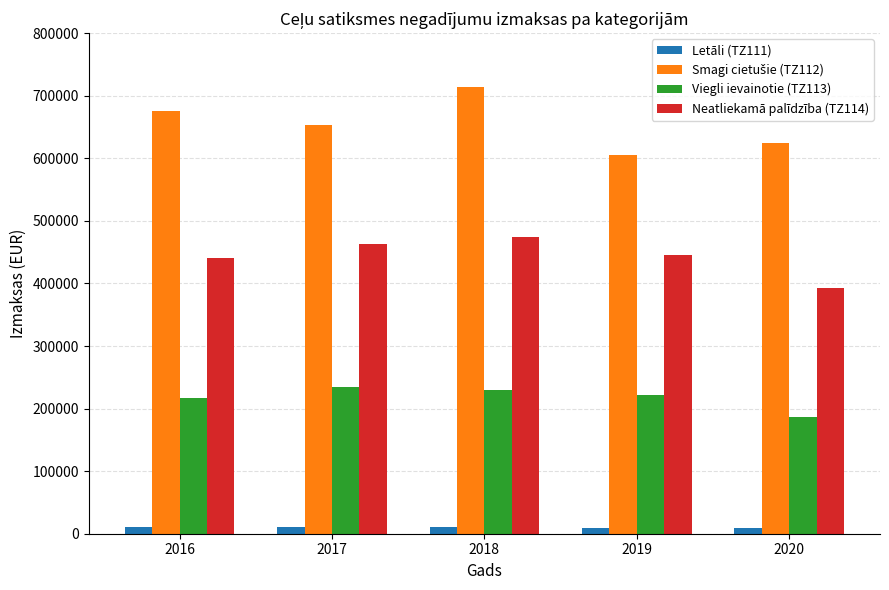

What is the average value of the Viegli ievainotie (TZ113) series?

218291.5